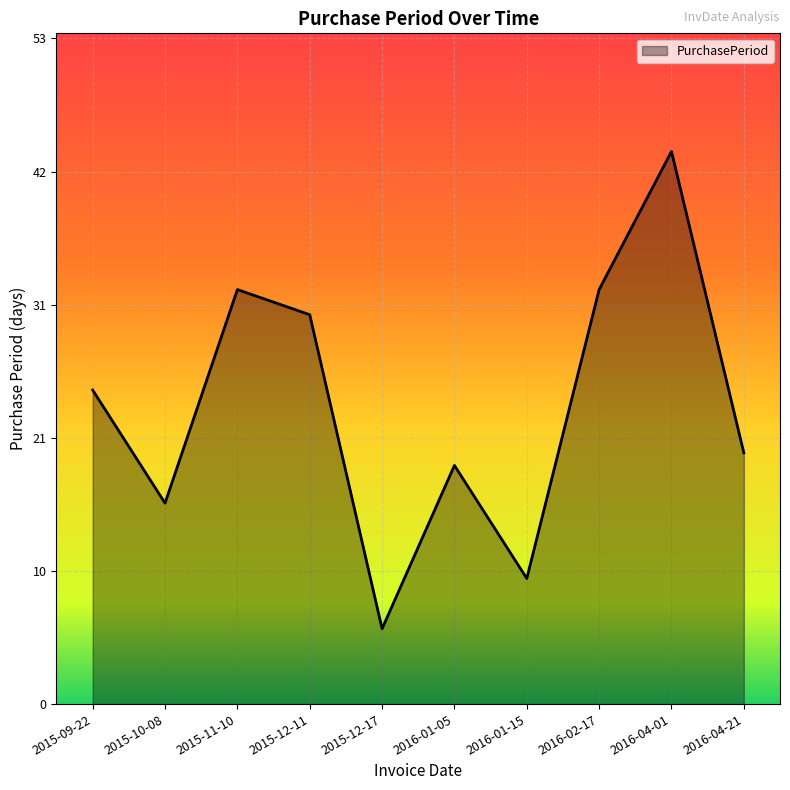

Where is the first local minimum?

2015-10-08